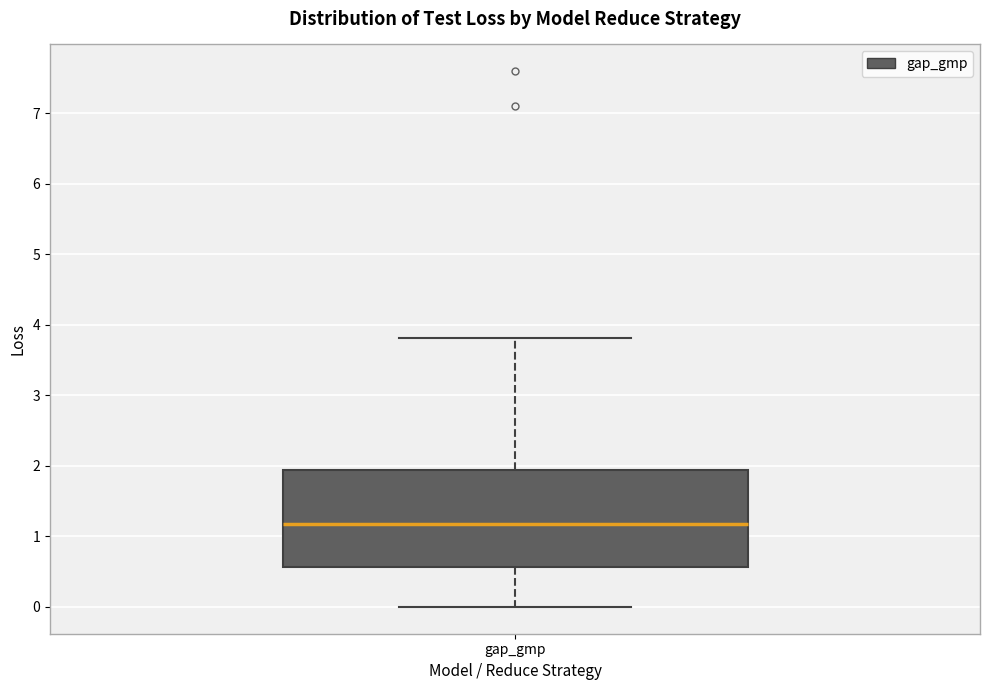

Where does the upper whisker of the box for gap_gmp end on the y-axis? The values are not printed on the chart, so give them approximately, as read against the axis.

3.8